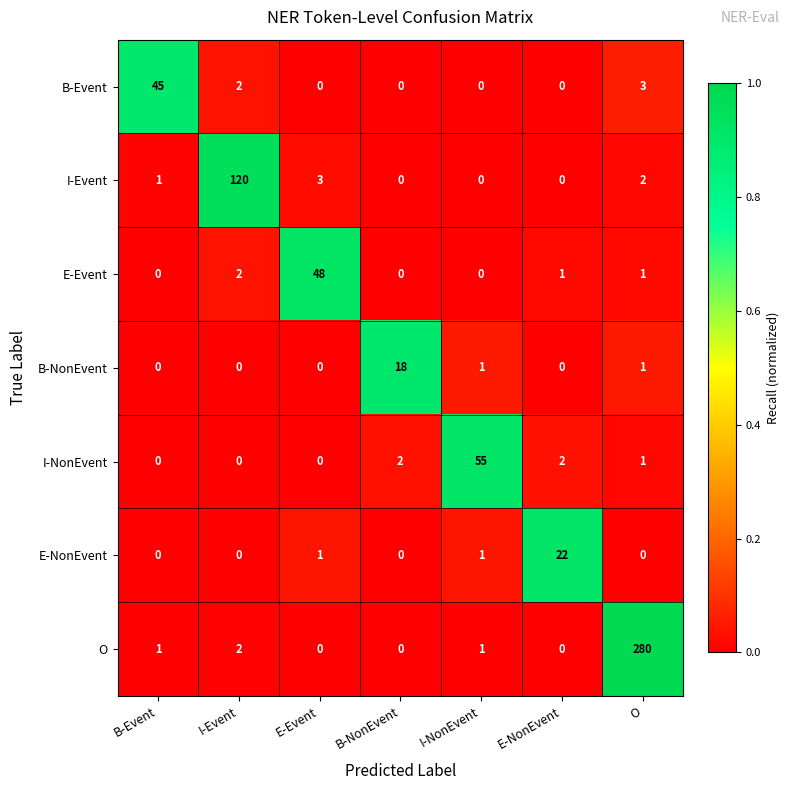

Which series has the largest total across all categories?

O